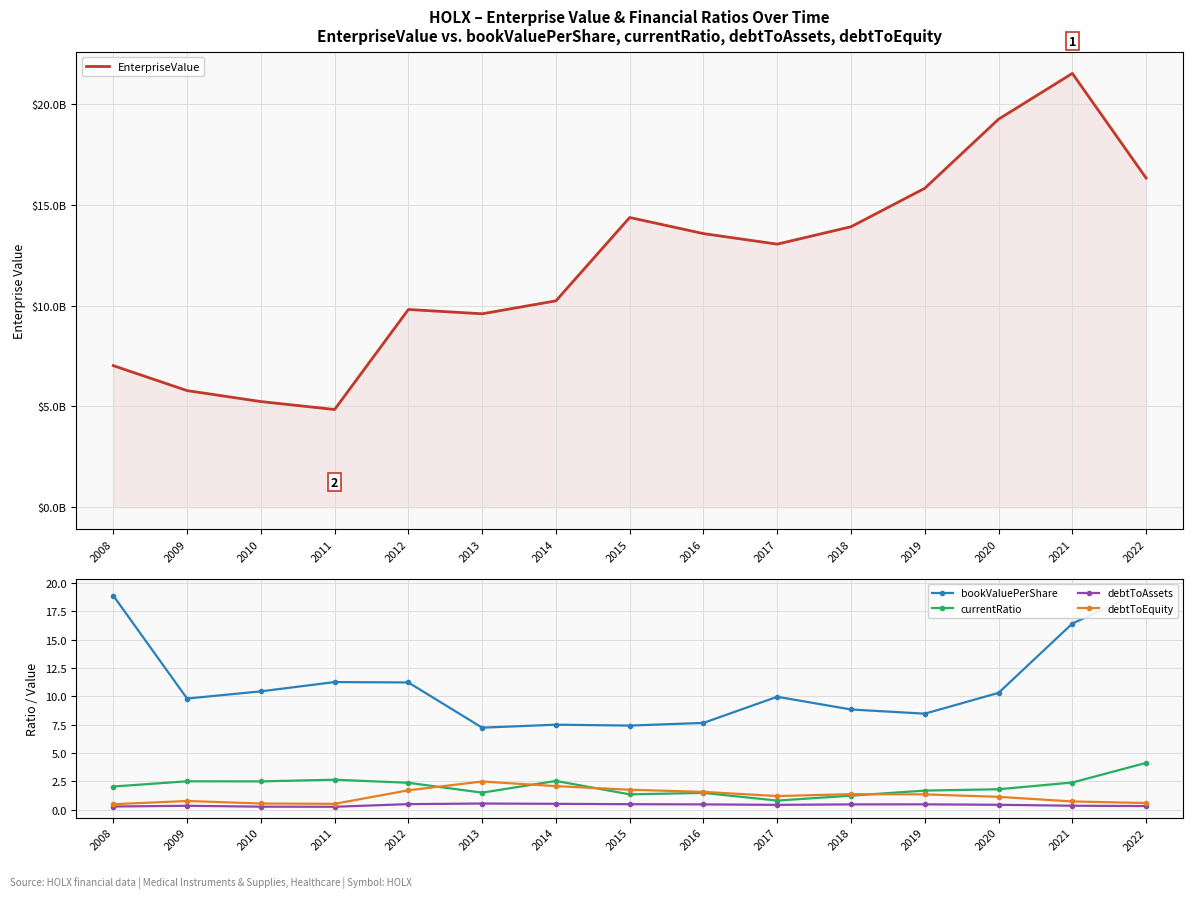

Reading right to left, what are all the values shown in this chart?

EnterpriseValue: 16325070460.0	21513778080.0	19244282450.0	15818778930.0	13911402900.0	13048565590.0	13571189850.0	14369740000.0	10237255640.0	9595106640.0	9808397020.0	4849392400.0	5243448380.0	5786694600.0	7024599000.0
bookValuePerShare: 19.4	16.4	10.3	8.5	8.8	10.0	7.6	7.4	7.5	7.2	11.2	11.2	10.4	9.8	18.9
currentRatio: 4.1	2.4	1.8	1.7	1.2	0.8	1.5	1.3	2.5	1.5	2.4	2.6	2.5	2.5	2.0
debtToAssets: 0.3	0.3	0.4	0.5	0.5	0.4	0.5	0.5	0.5	0.5	0.5	0.2	0.3	0.3	0.3
debtToEquity: 0.6	0.7	1.1	1.3	1.4	1.2	1.6	1.8	2.1	2.5	1.7	0.5	0.5	0.8	0.5